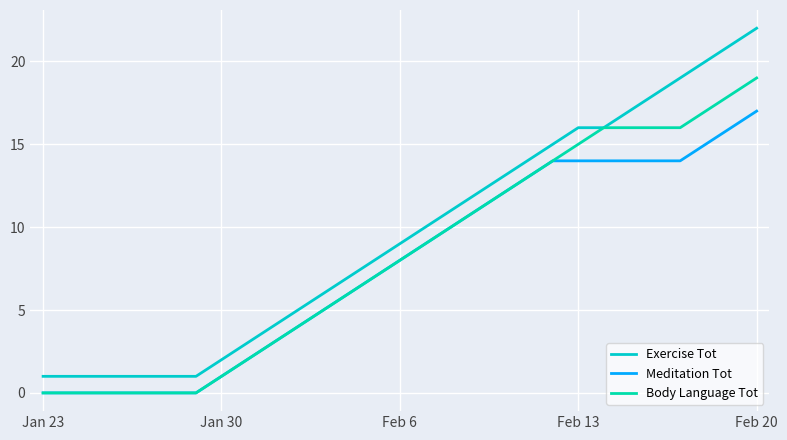

List the series in order of their peak value, lowest first.

Meditation Tot, Body Language Tot, Exercise Tot